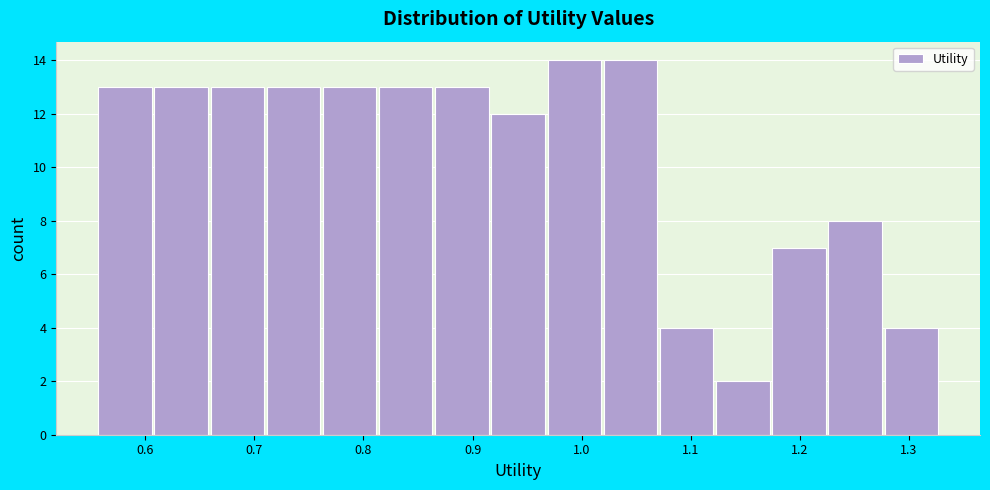

Reading left to right, transcribe this chart: for each bar, give the range it covers on the x-axis and its height. Neither the bar edges nor the heights are printed on the chart, so give them approximately, as read against the axes.

0.56 to 0.61: 13
0.61 to 0.66: 13
0.66 to 0.71: 13
0.71 to 0.76: 13
0.76 to 0.81: 13
0.81 to 0.87: 13
0.87 to 0.92: 13
0.92 to 0.97: 12
0.97 to 1.02: 14
1.02 to 1.07: 14
1.07 to 1.12: 4
1.12 to 1.17: 2
1.17 to 1.23: 7
1.23 to 1.28: 8
1.28 to 1.33: 4